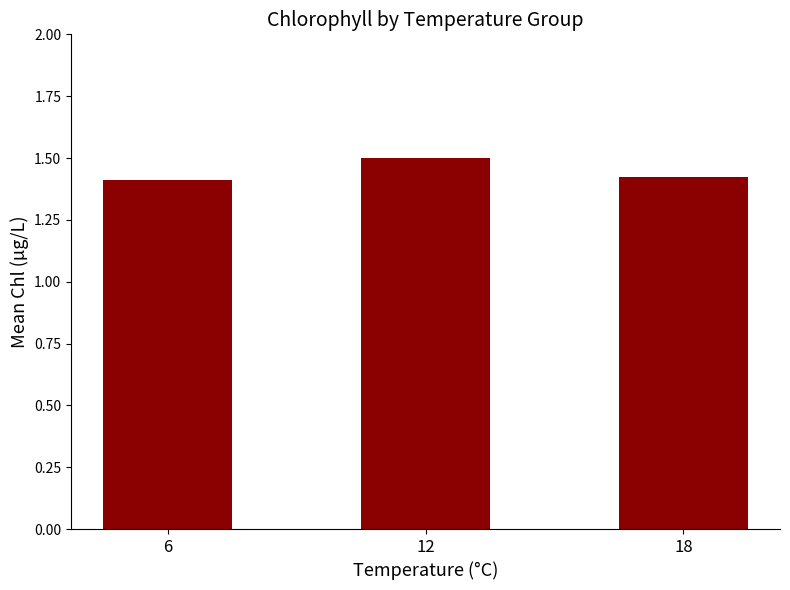

Is it true that the value at 12 is 2.0?

False